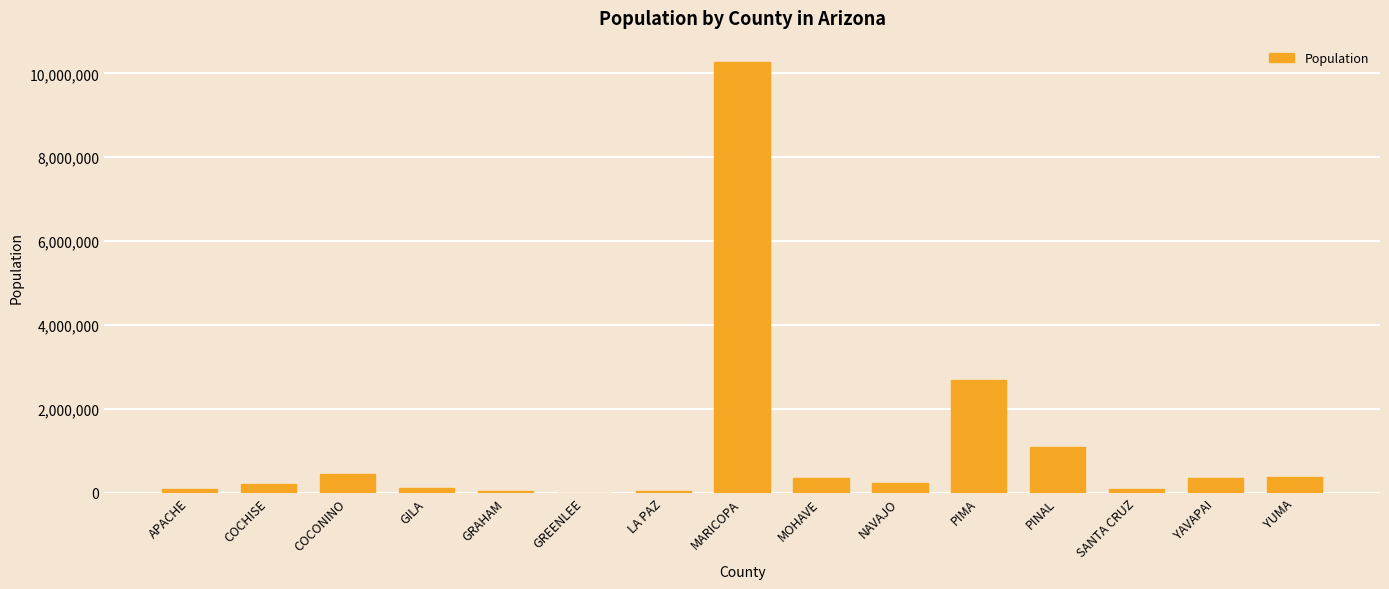

True or false: the data shows 801592 at COCONINO.

False